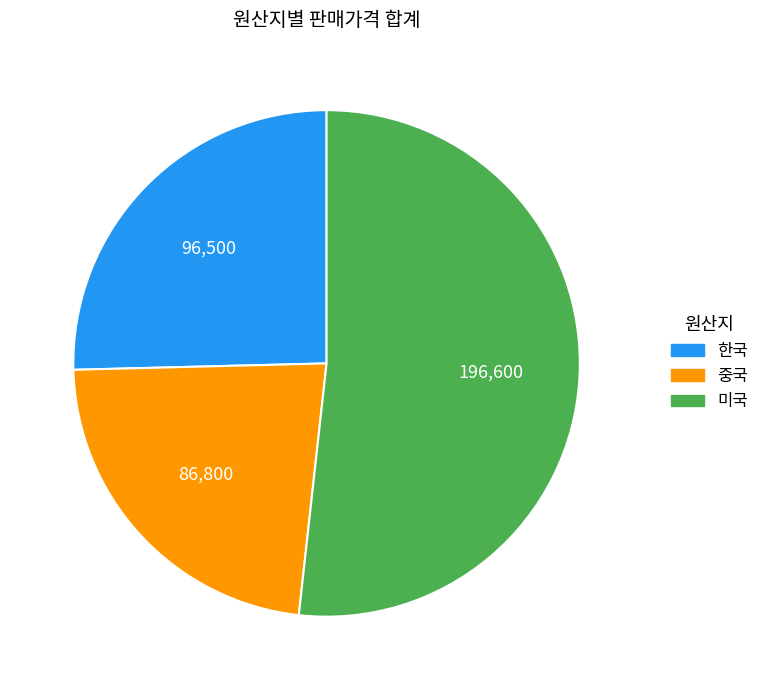

Approximately how many times larger is the value at 한국 compared to 미국?

0.5